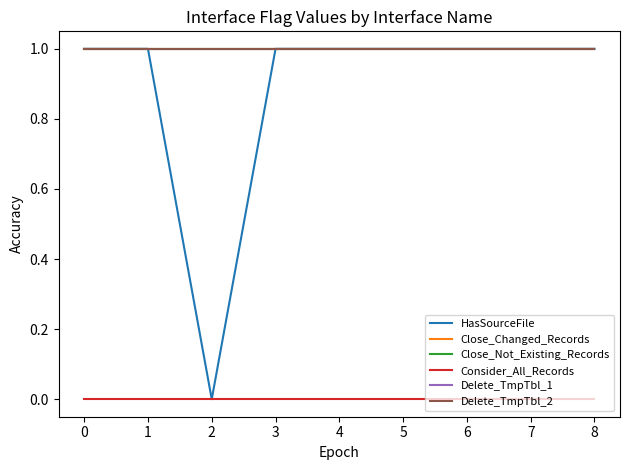

Does the chart have visible grid lines?

No